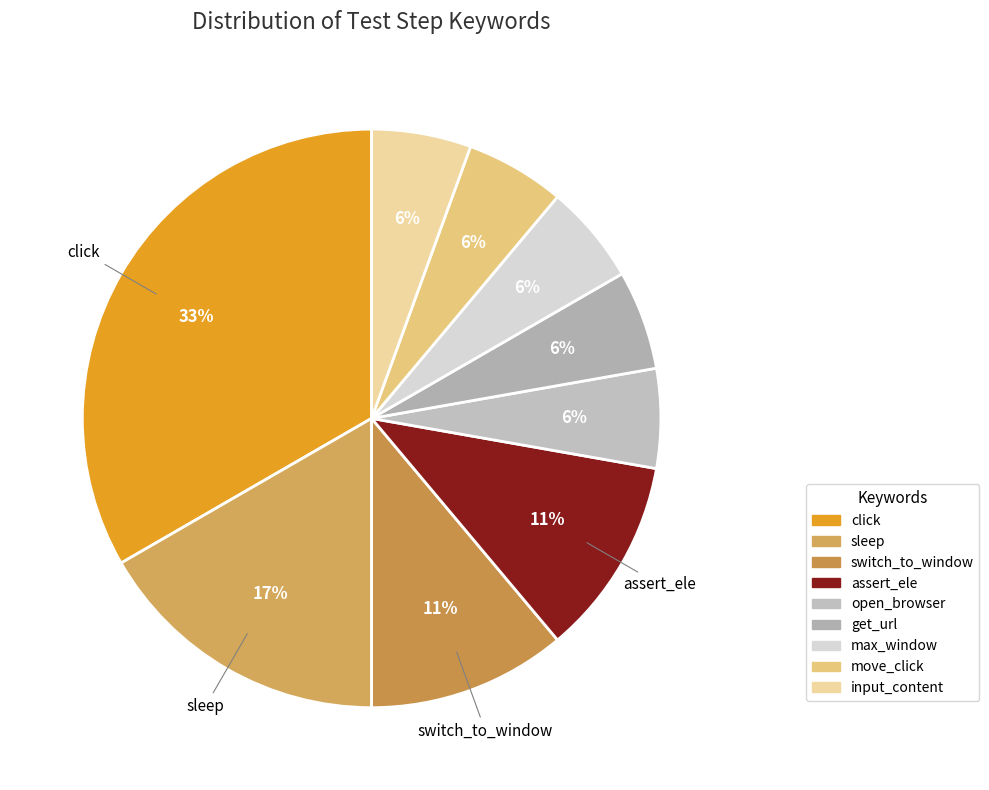

Does any single category account for the majority?

No